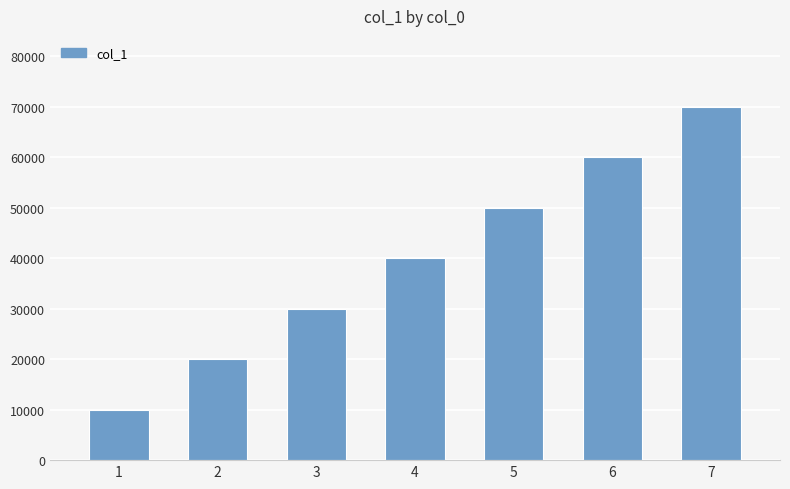

What is the sum of all values?

280000